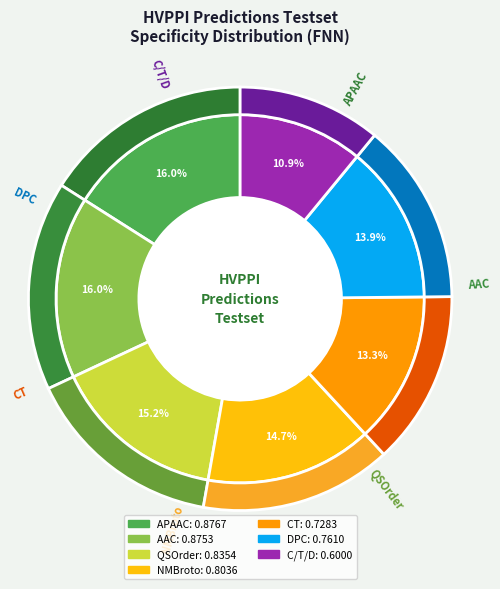

What is the change in value from APAAC to NMBroto?

-0.1